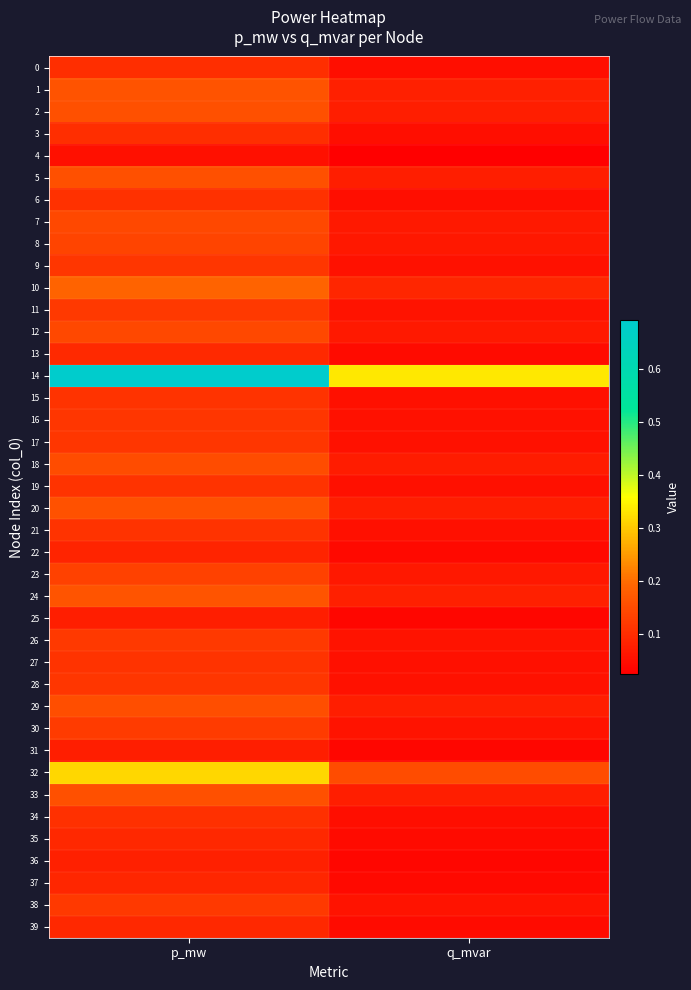

How many distinct data groups are displayed?

40